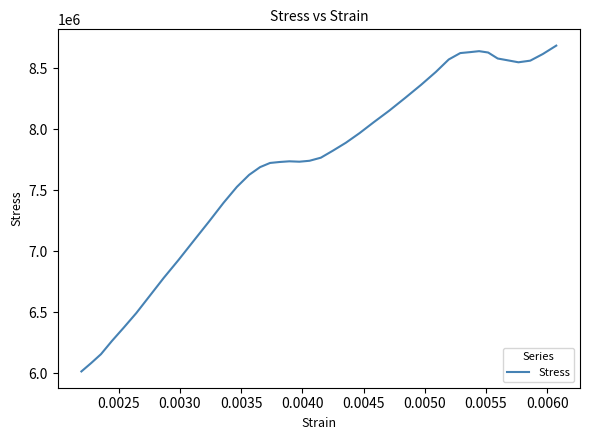

What is the minimum value shown in the chart?

6016449.5